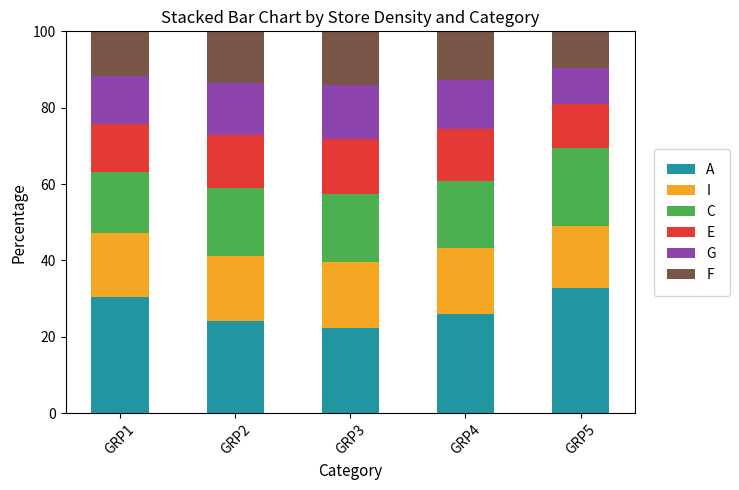

What is the maximum value for A?

32.8